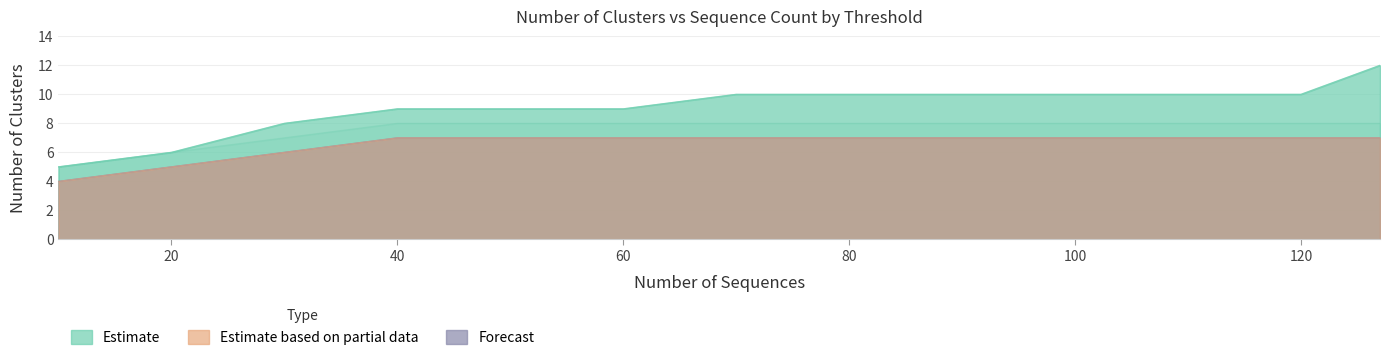

The 0.6 series shows 11 at 40. True or false?

False